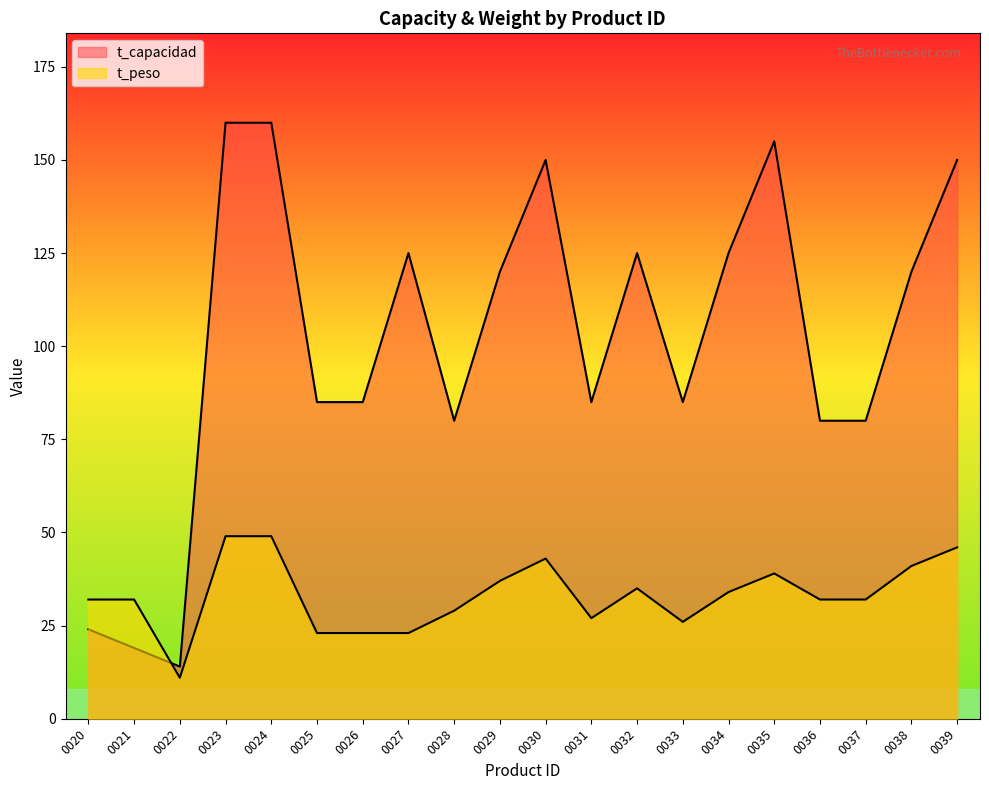

What is the value of the t_capacidad point at the 19th from the left?

120